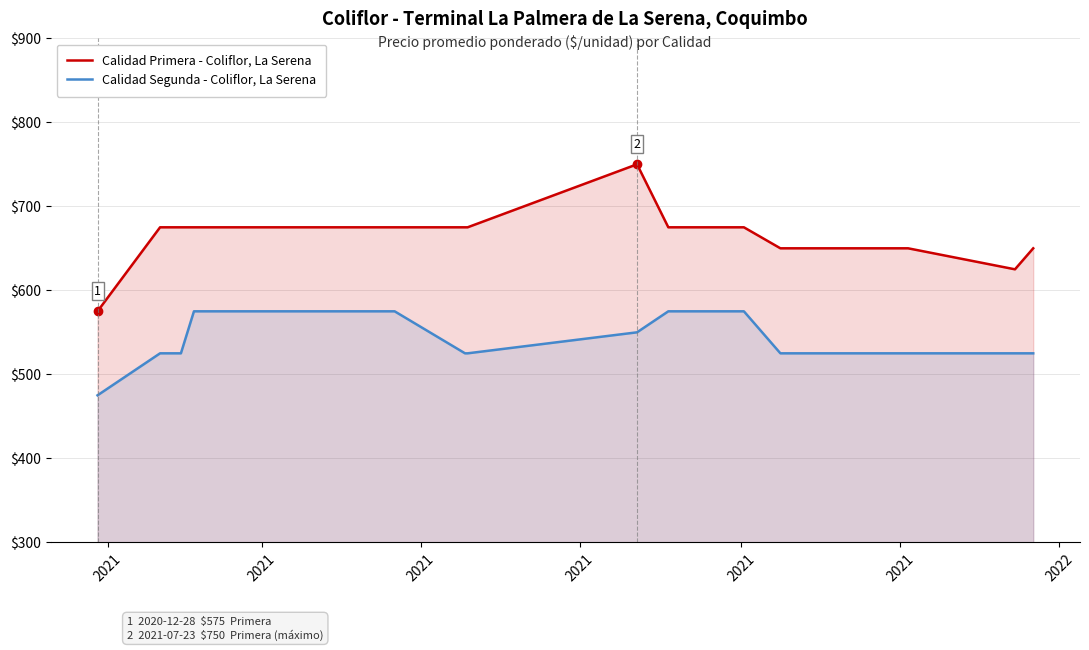

True or false: Calidad Segunda - Coliflor, La Serena and Calidad Primera - Coliflor, La Serena cross at least once.

False